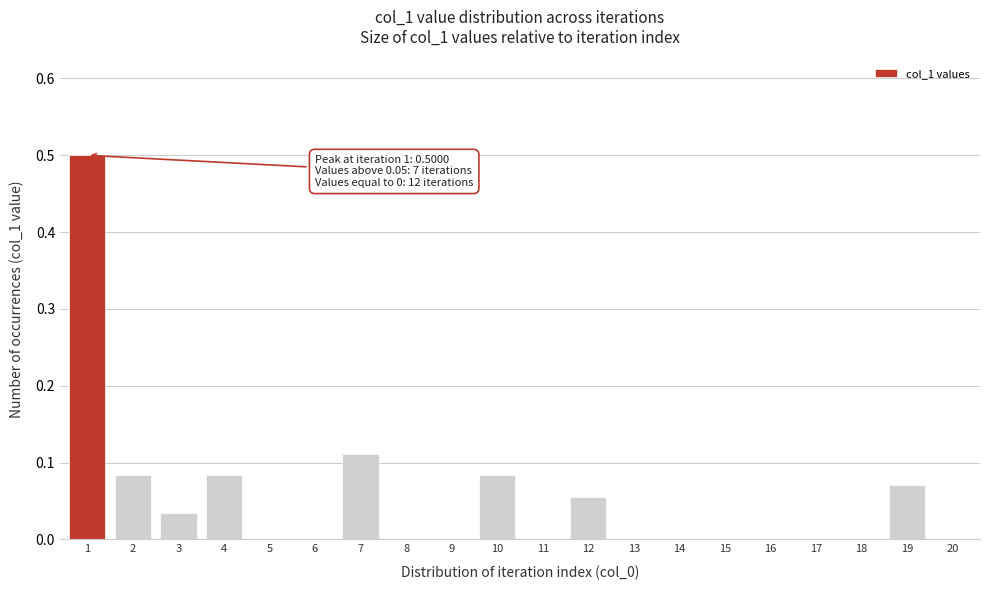

True or false: the data shows 0.0 at 6.

True